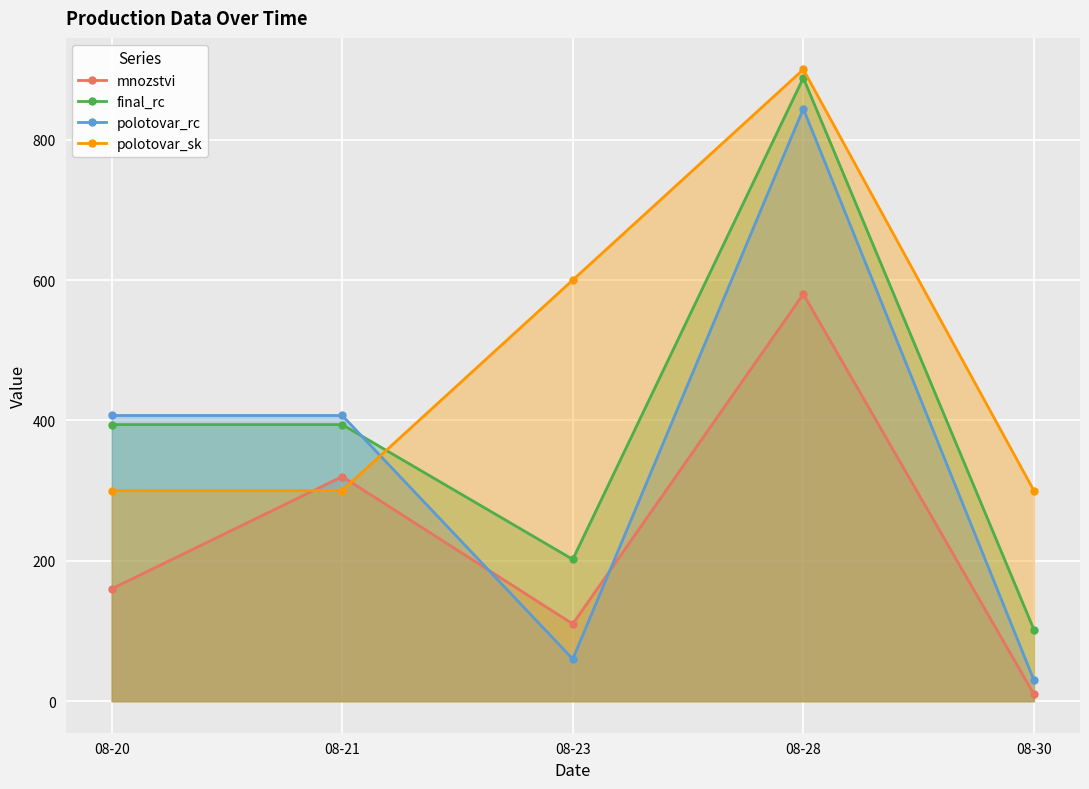

Rank the series by their average value, from highest to lowest.

polotovar_sk, final_rc, polotovar_rc, mnozstvi